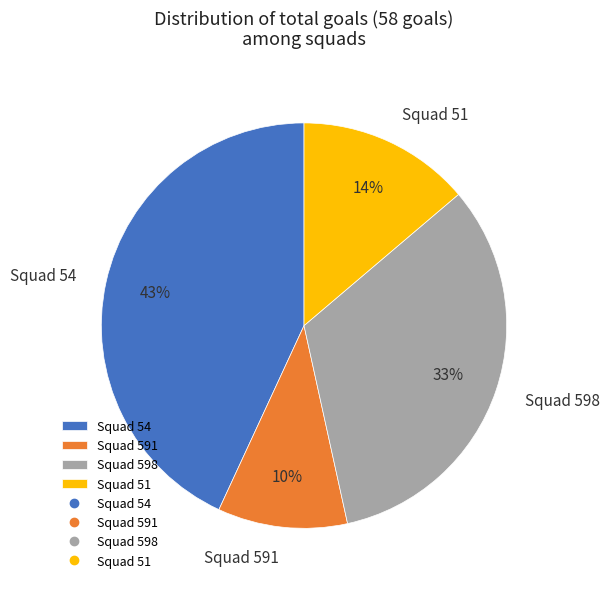

Which slice is the largest?

Squad 54